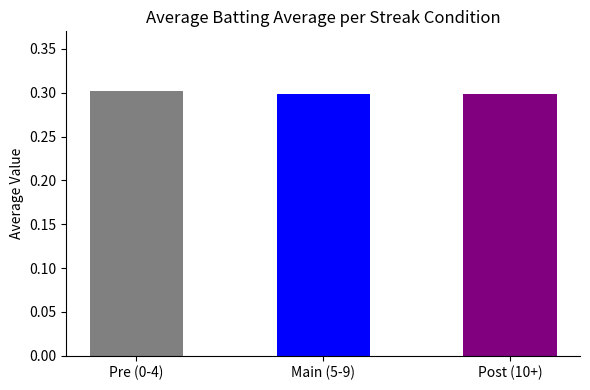

What position from the left is Pre (0-4)?

1